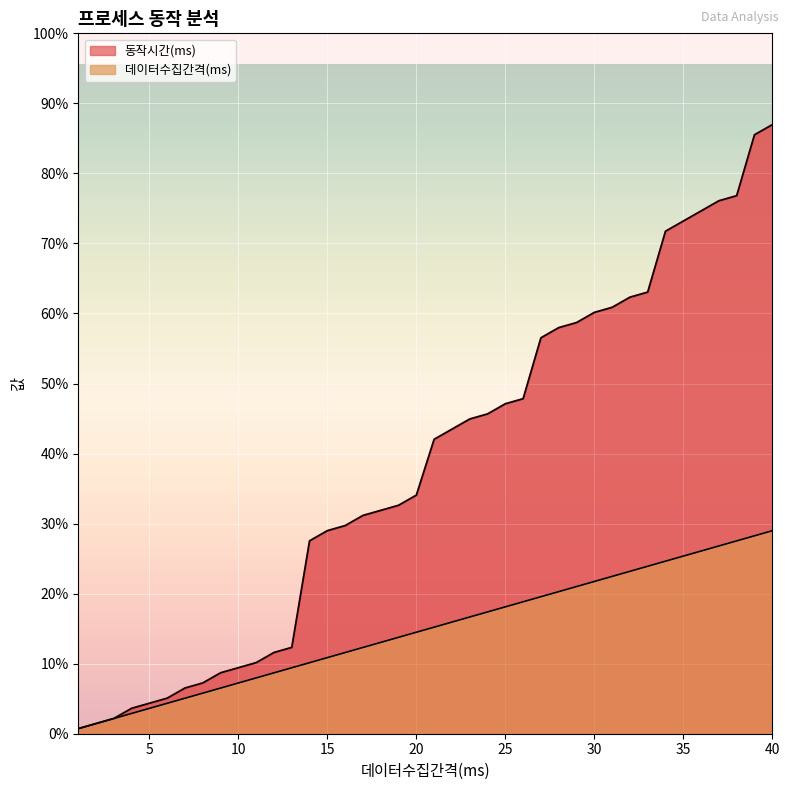

Which series has the widest spread of values?

동작시간(ms)